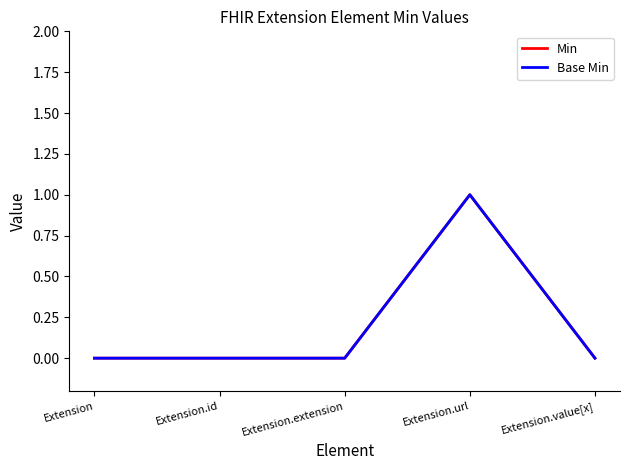

At which category is the sum across all series the highest?

Extension.url